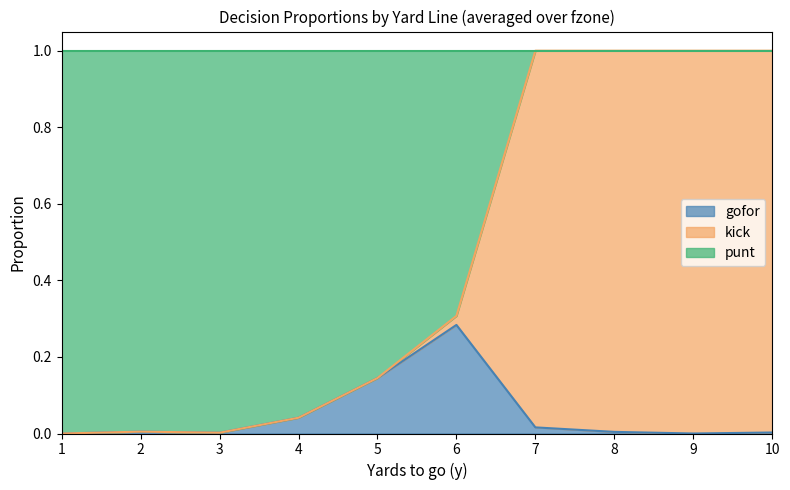

True or false: gofor has a value of 0.1 at 9.

False